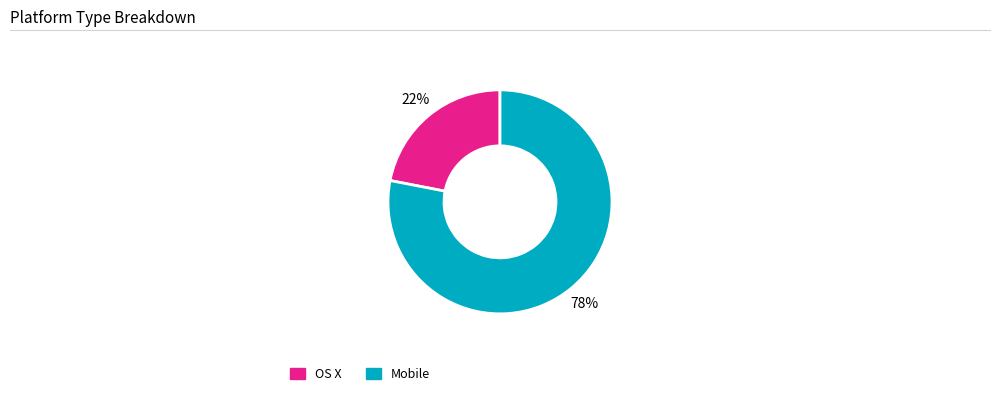

To the nearest percent, what percentage of the pie is OS X?

22%